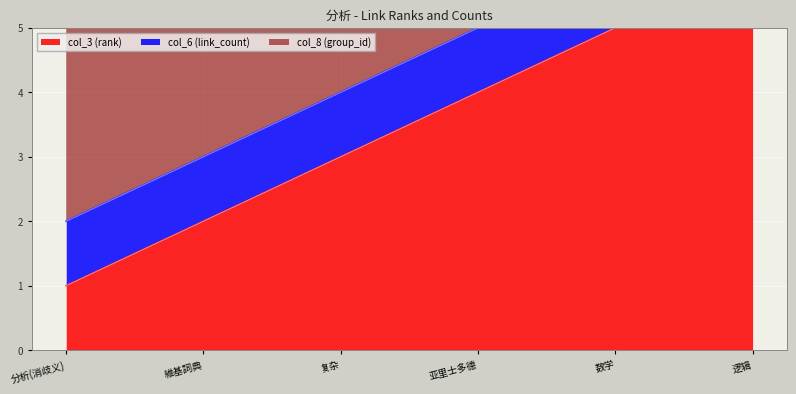

Reading left to right, transcribe all the data shown in this chart.

col_3 (rank): 1	2	3	4	5	6
col_6 (link_count): 1	1	1	1	1	1
col_8 (group_id): 3	3	3	3	3	3